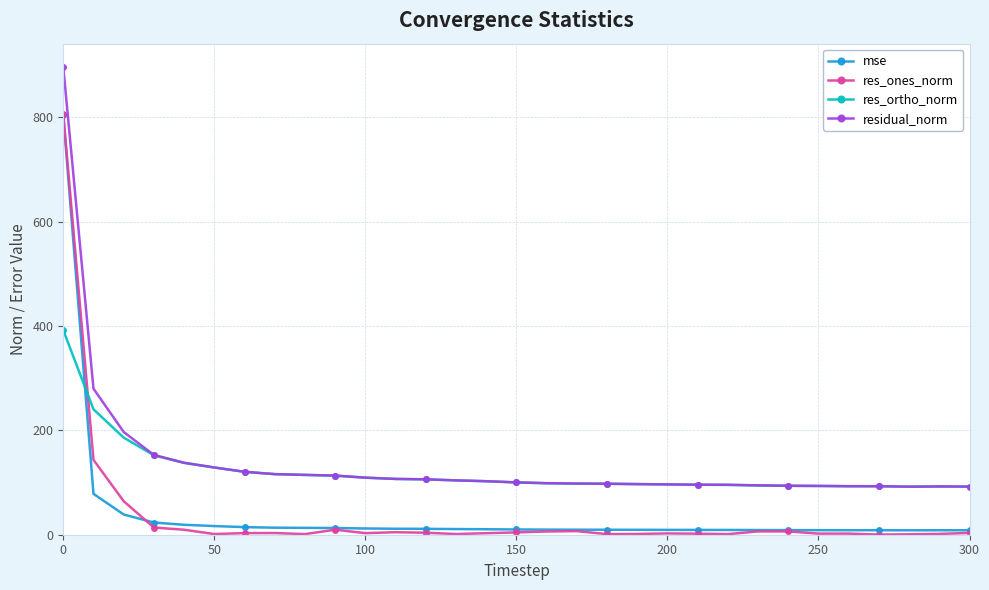

True or false: mse and residual_norm intersect in this chart.

False